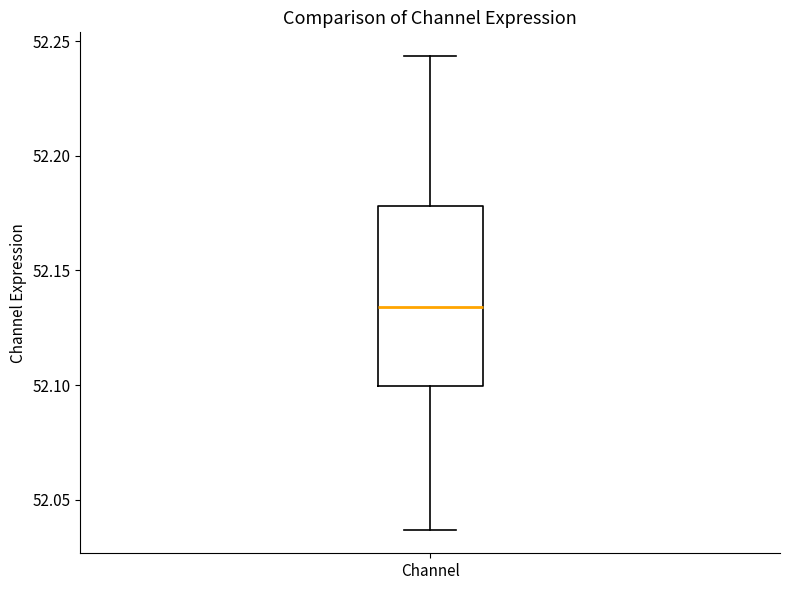

Read this box plot against the y-axis: the position of the median line, the range covered by the box, and the ends of both whiskers. The values are not printed on the chart, so give them approximately, as read against the axis.

median 52.135, box 52.100 to 52.180, whiskers 52.035 to 52.245